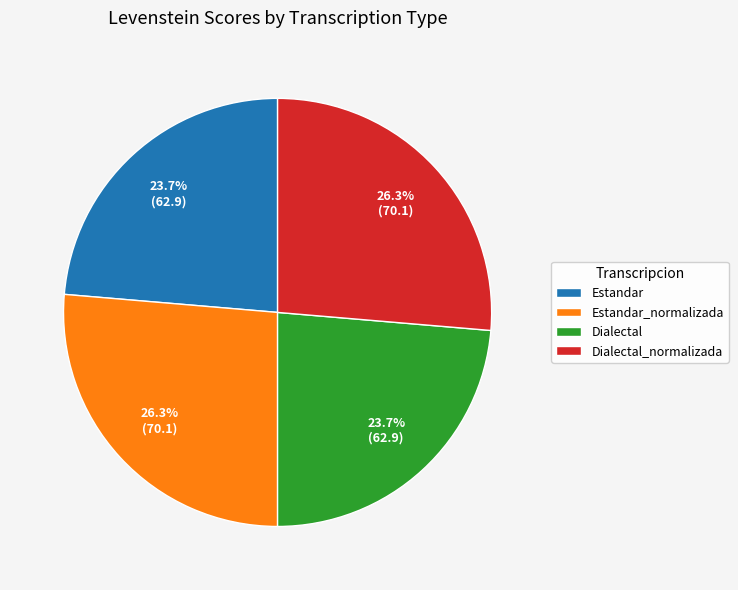

True or false: Dialectal_normalizada accounts for 14% of the total.

False